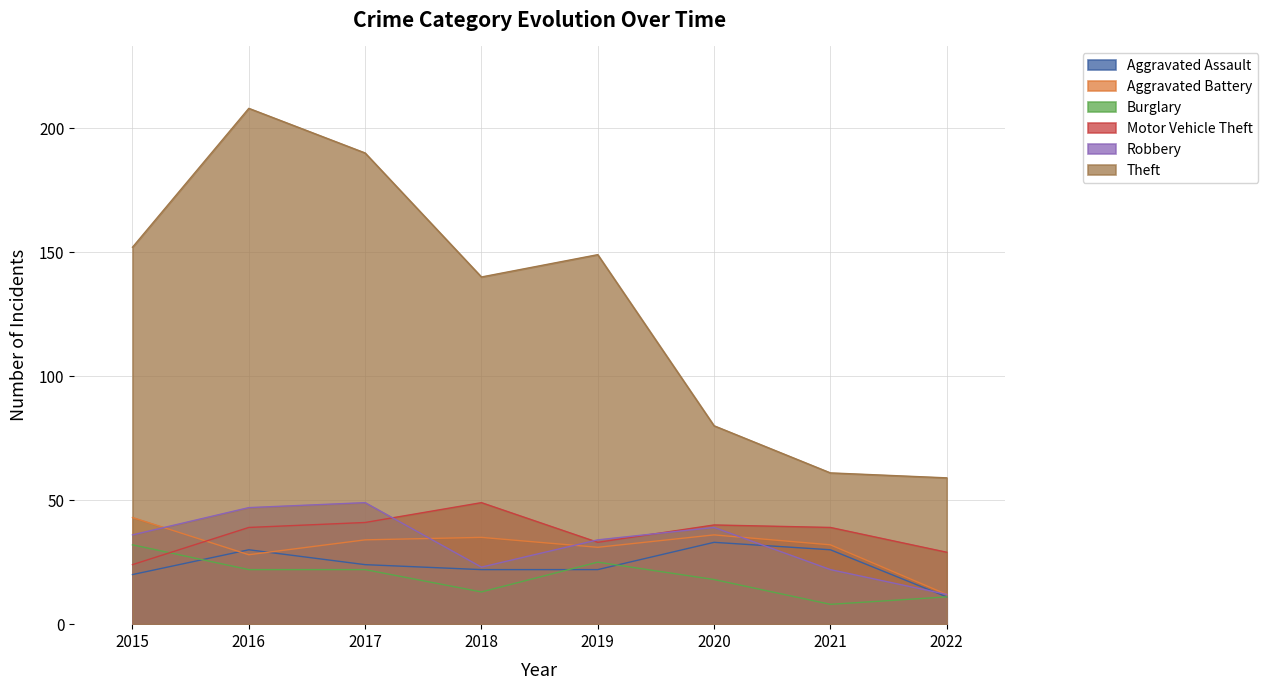

At which category does Burglary reach its first local valley?

2018